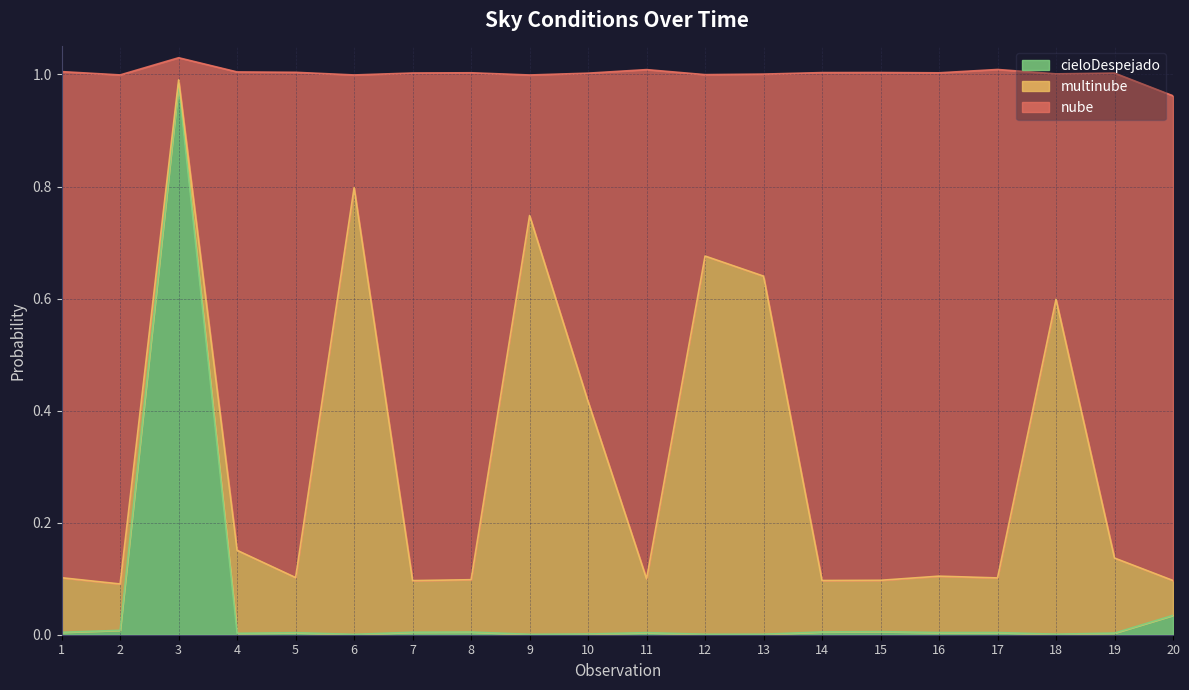

Does the chart have visible grid lines?

Yes